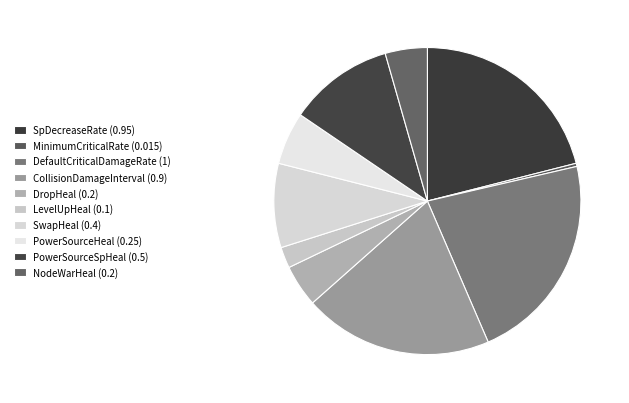

Count the number of slices in the pie.

10